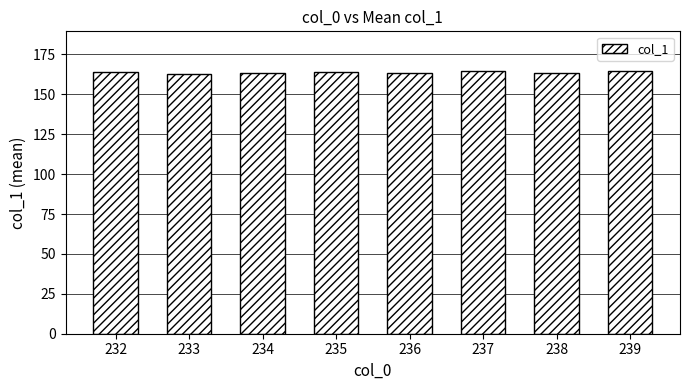

How many data points does each series have?

8